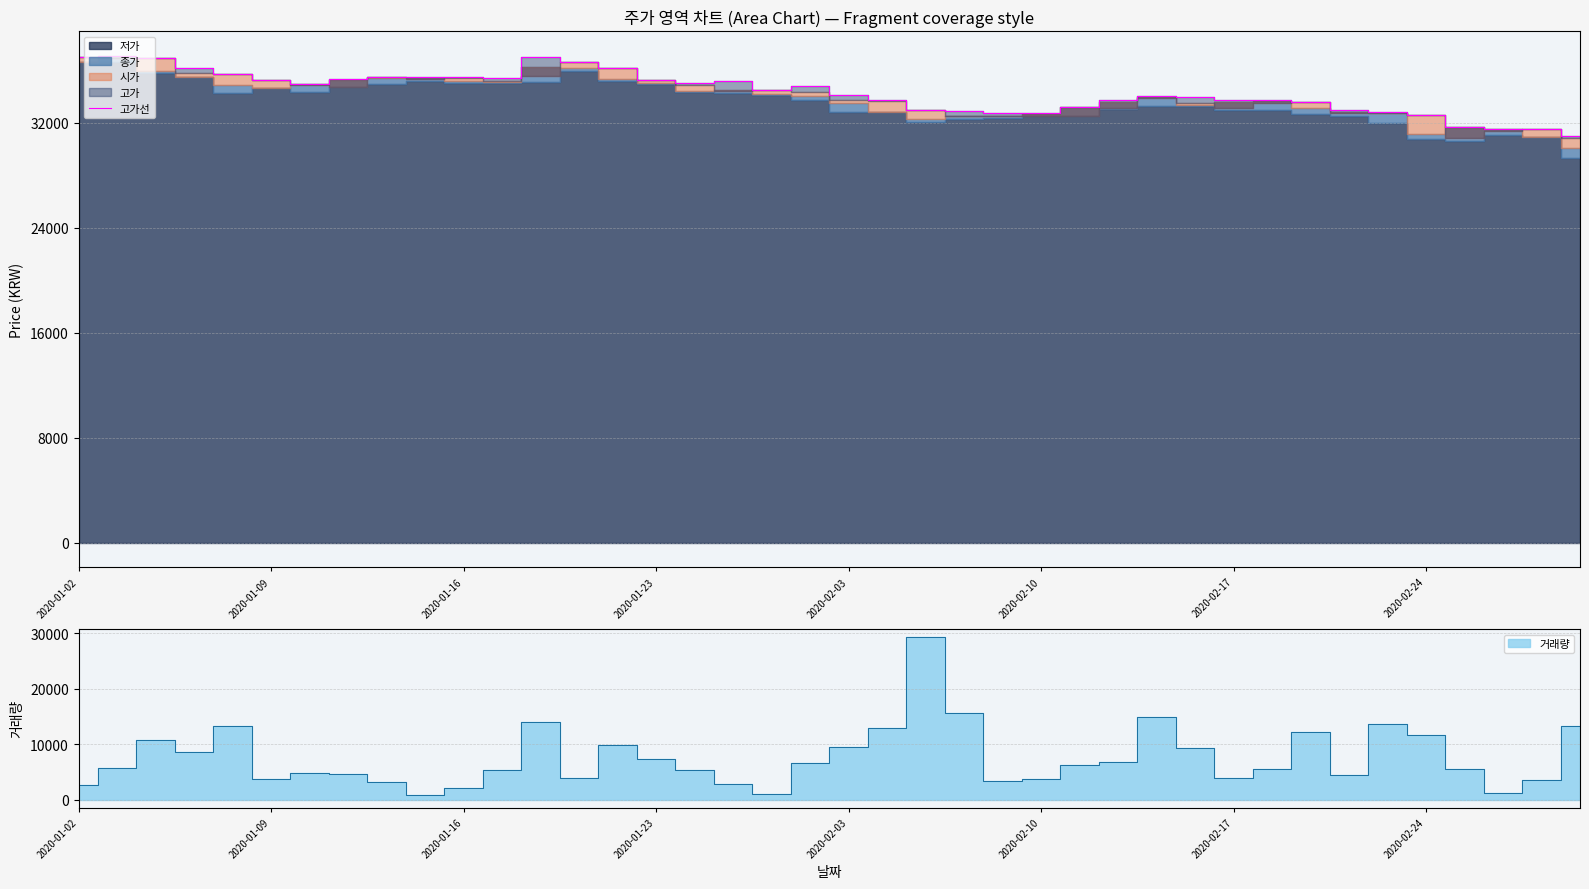

How many points are higher than both their immediate neighbors (excluding endpoints)?

6